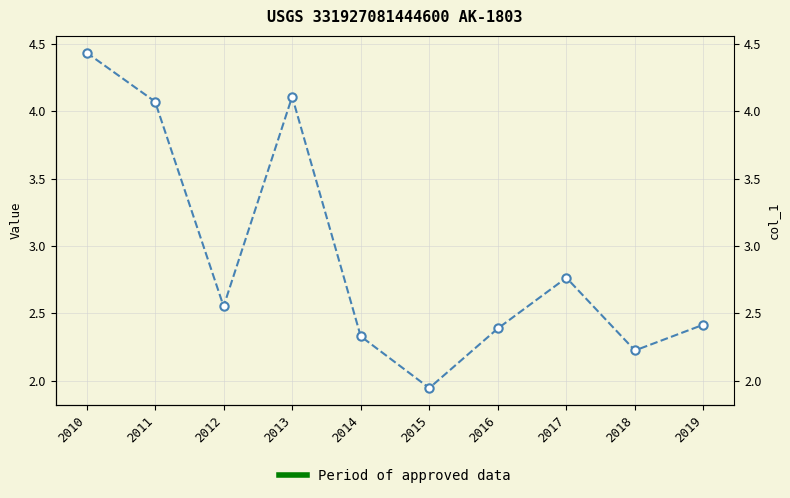

The value at 2016 is 1.0. True or false?

False